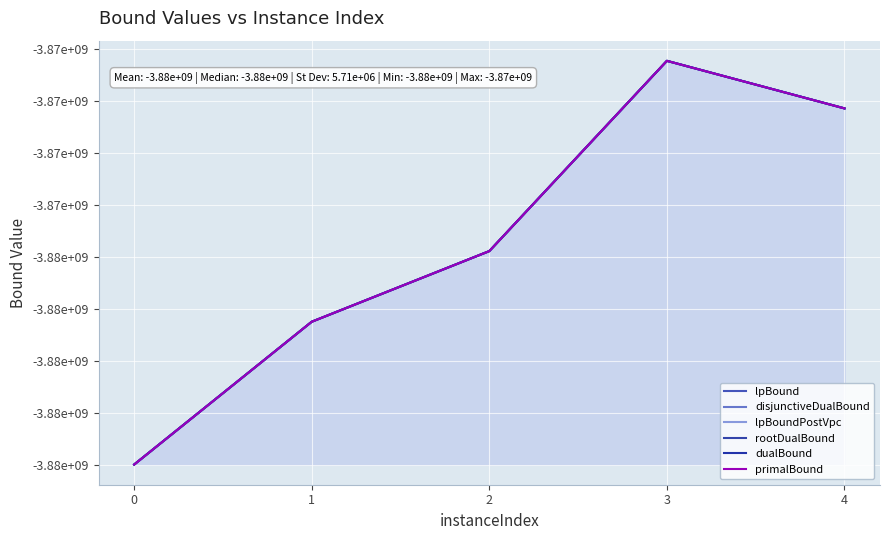

Reading right to left, list all the values displayed in this chart.

lpBound: -3870288917.9	-3868459864.9	-3875778290.2	-3878495272.5	-3883988306.4
disjunctiveDualBound: -3870288917.9	-3868459864.9	-3875778290.2	-3878495272.5	-3883988306.4
lpBoundPostVpc: -3870288917.9	-3868459864.9	-3875778290.2	-3878495272.5	-3883988306.4
rootDualBound: -3870288917.9	-3868459784.9	-3875778050.2	-3878495112.5	-3883988306.4
dualBound: -3870288917.9	-3868459784.9	-3875778050.2	-3878495112.5	-3883988306.4
primalBound: -3870288917.9	-3868459784.9	-3875778050.2	-3878495112.5	-3883988306.4